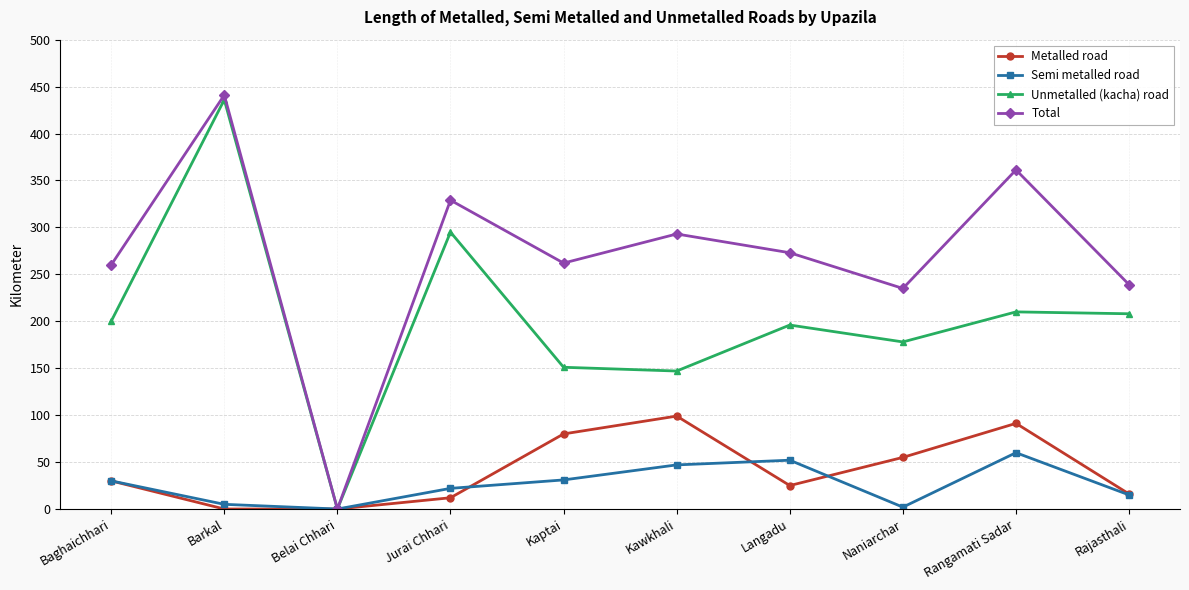

What is the difference between the Semi metalled road values at Barkal and Naniarchar?

3.0